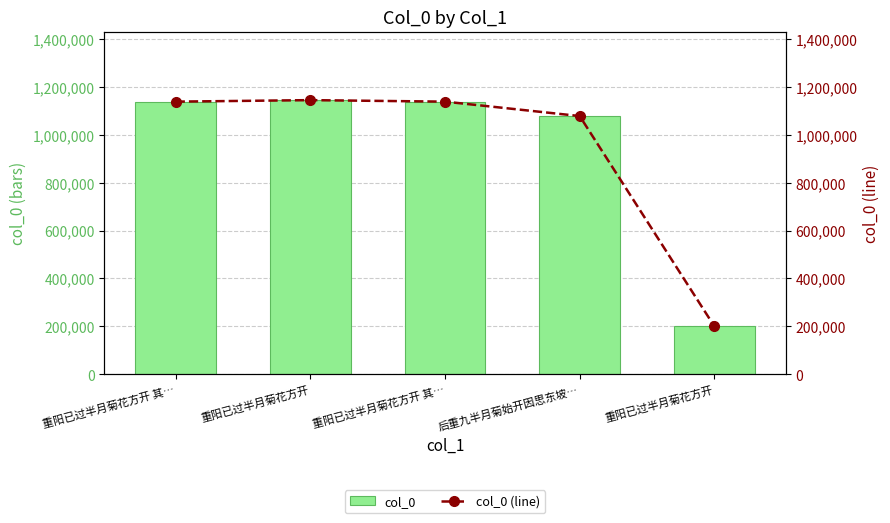

The col_0 (line) series shows 1137982 at 重阳已过半月菊花方开 其…. True or false?

True